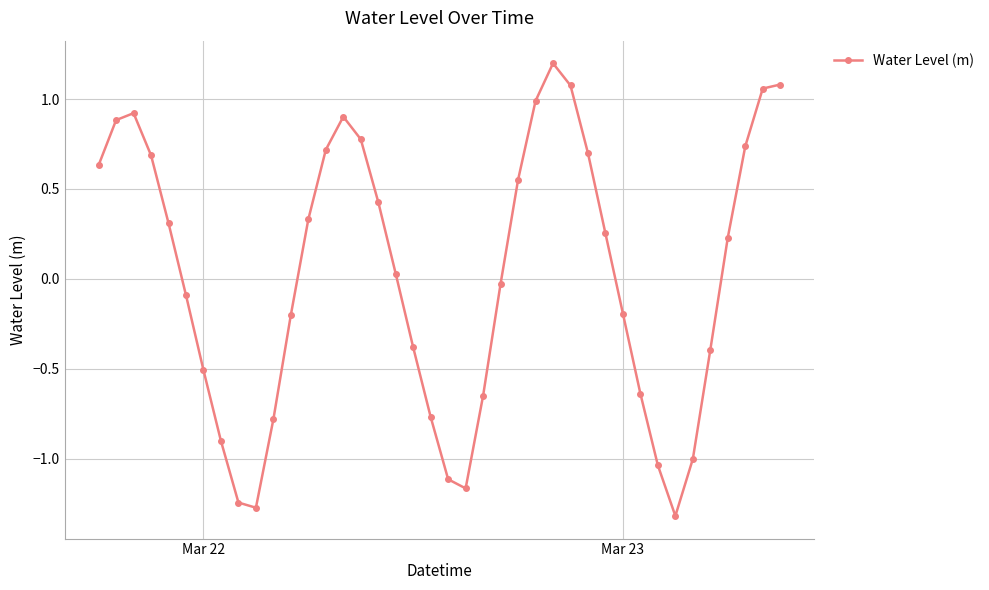

How many series are shown in this chart?

1